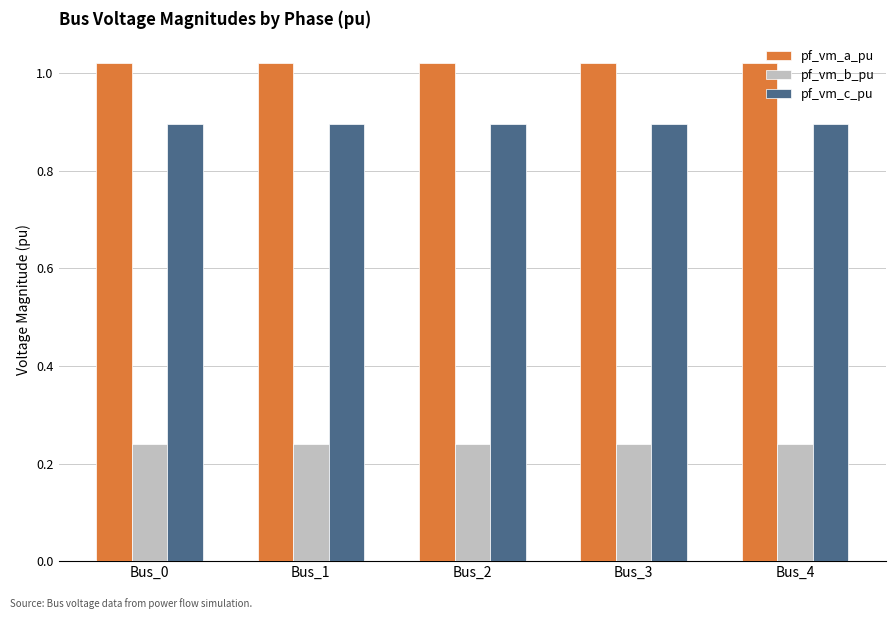

At Bus_3, list the series in order from largest to smallest.

pf_vm_a_pu, pf_vm_c_pu, pf_vm_b_pu